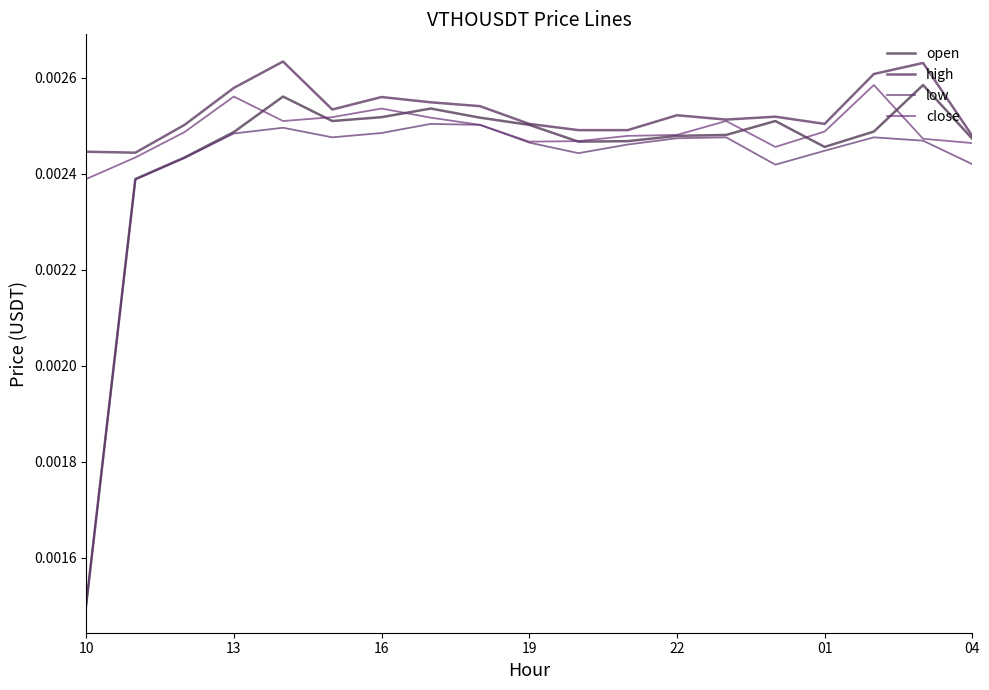

Rank the series by their average value, from highest to lowest.

high, close, open, low